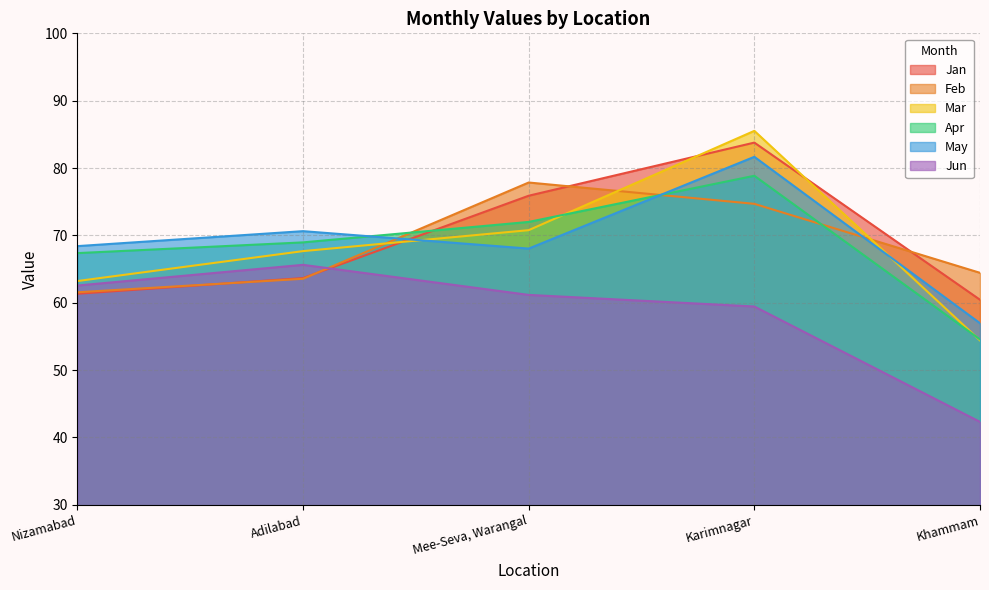

What are all the series names shown in the legend?

Jan, Feb, Mar, Apr, May, Jun